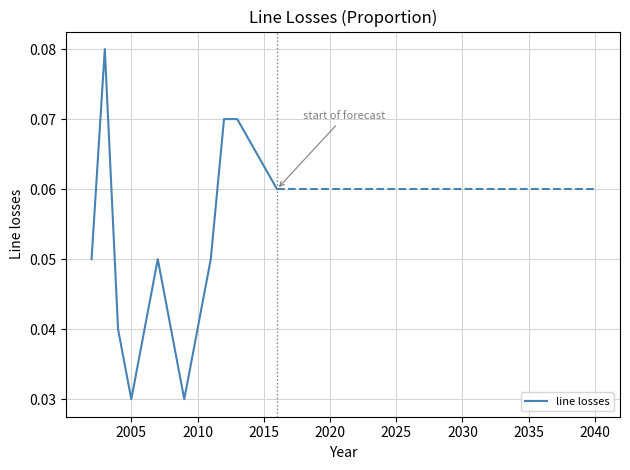

Between 2010 and 2005, which is larger?

2010